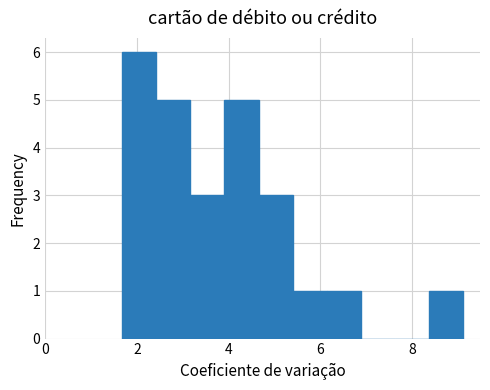

Around what value on the x-axis is the tallest bar? Give the approximate position of its centre, as read against the axis.

2.0